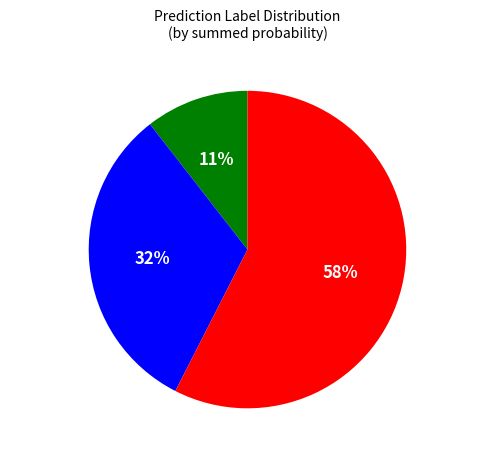

What is the majority slice?

Label 2